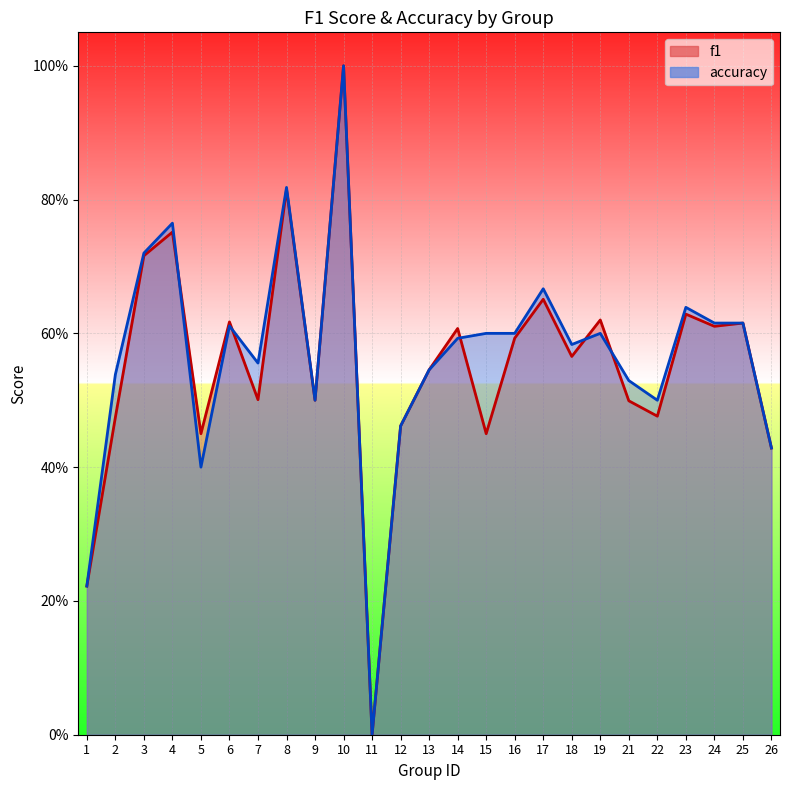

Rank the series at 3 from lowest to highest value.

f1, accuracy